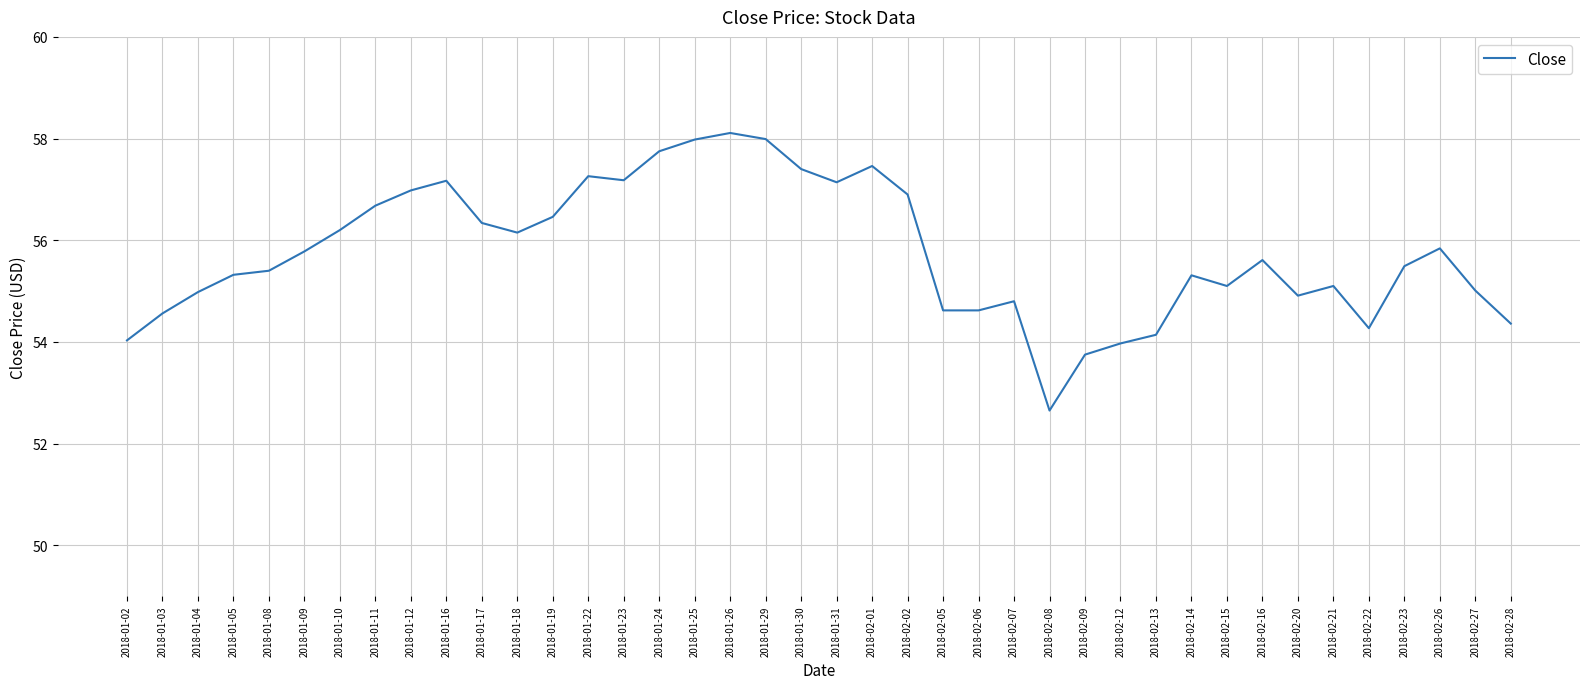

Is it true that the value at 2018-02-09 is 53.8?

True